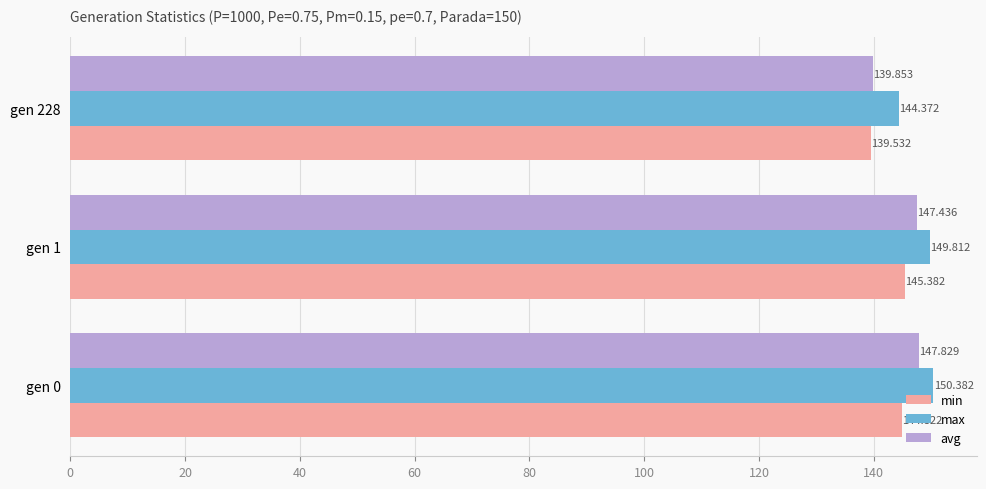

Which series has the largest range (max minus min)?

avg